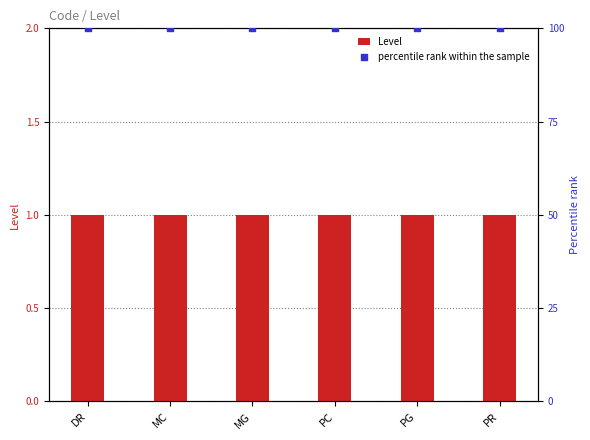

At which category is the sum across all series the highest?

DR